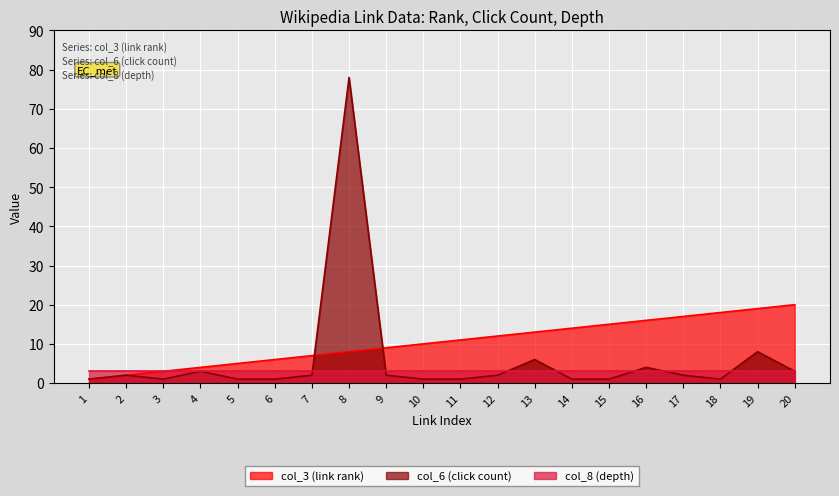

What is the value of the col_6 (click count) point at the 14th from the left?

1